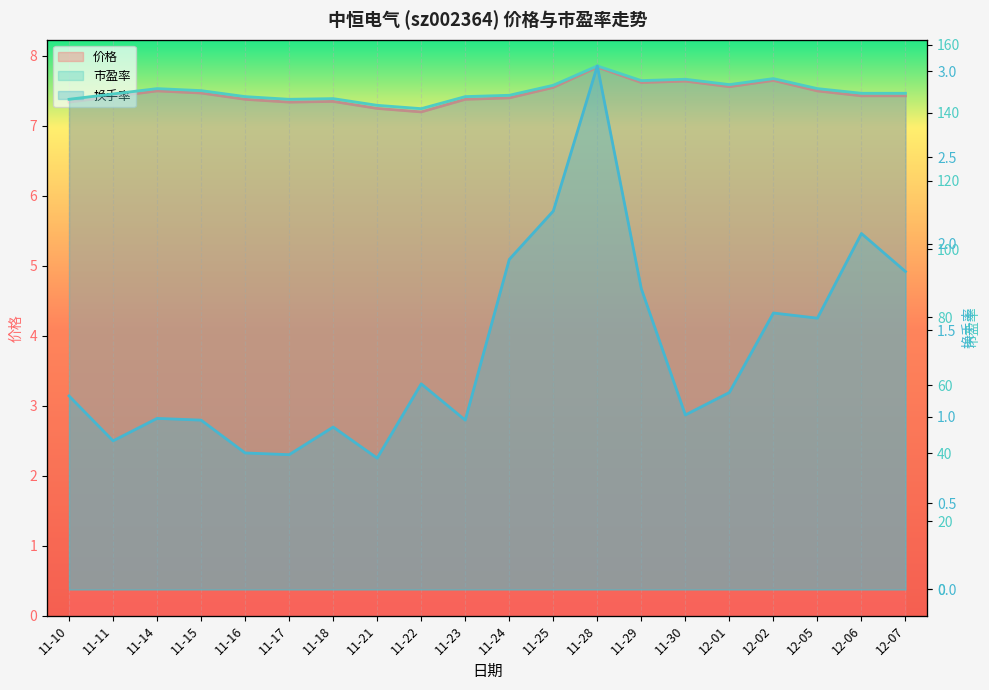

In 换手率, how many points are higher than both neighbors (excluding endpoints)?

6